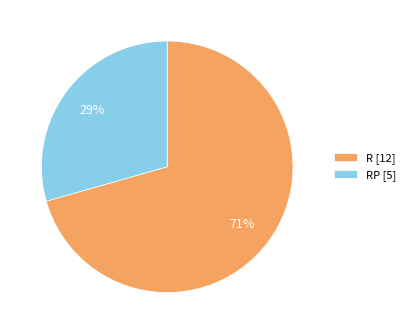

How many segments does this pie chart have?

2